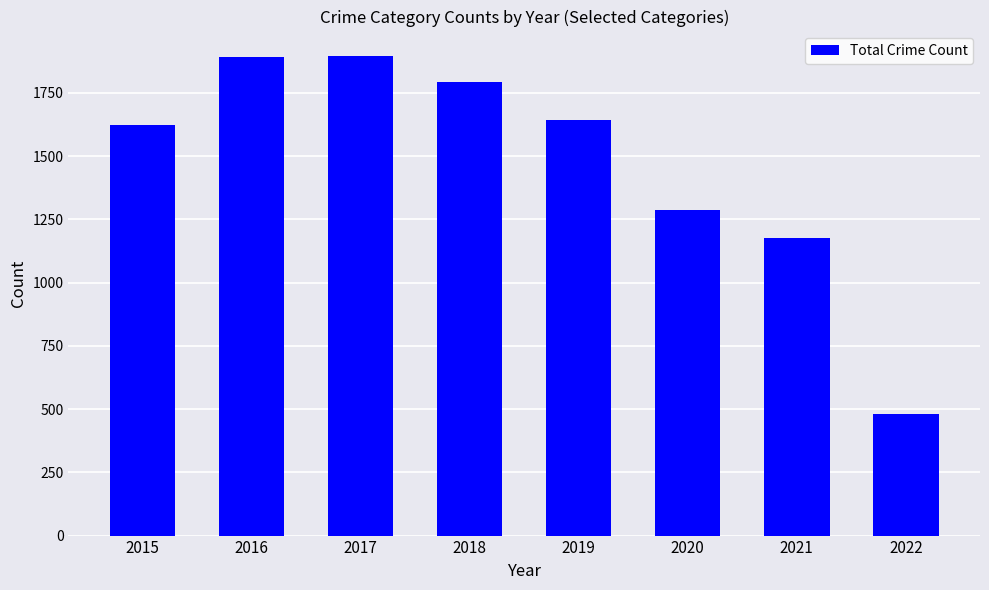

What is the change in value from 2019 to 2021?

-467